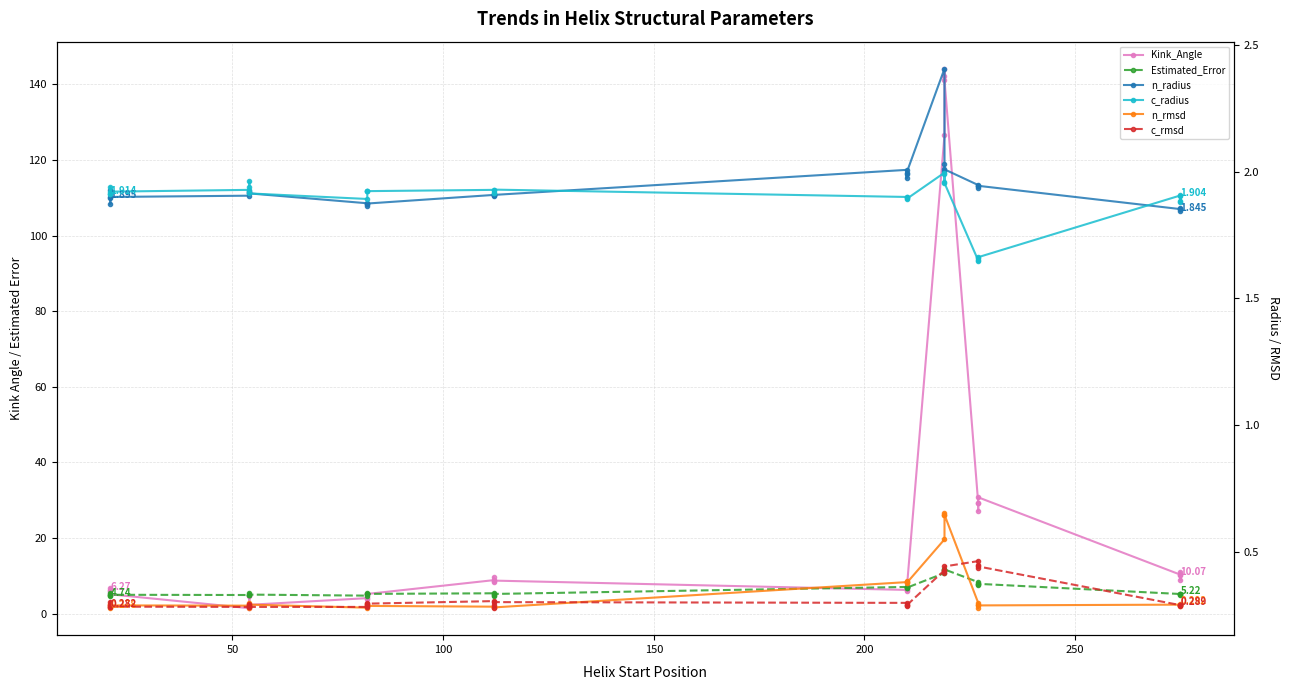

How many values in the Estimated_Error series exceed 5?

25